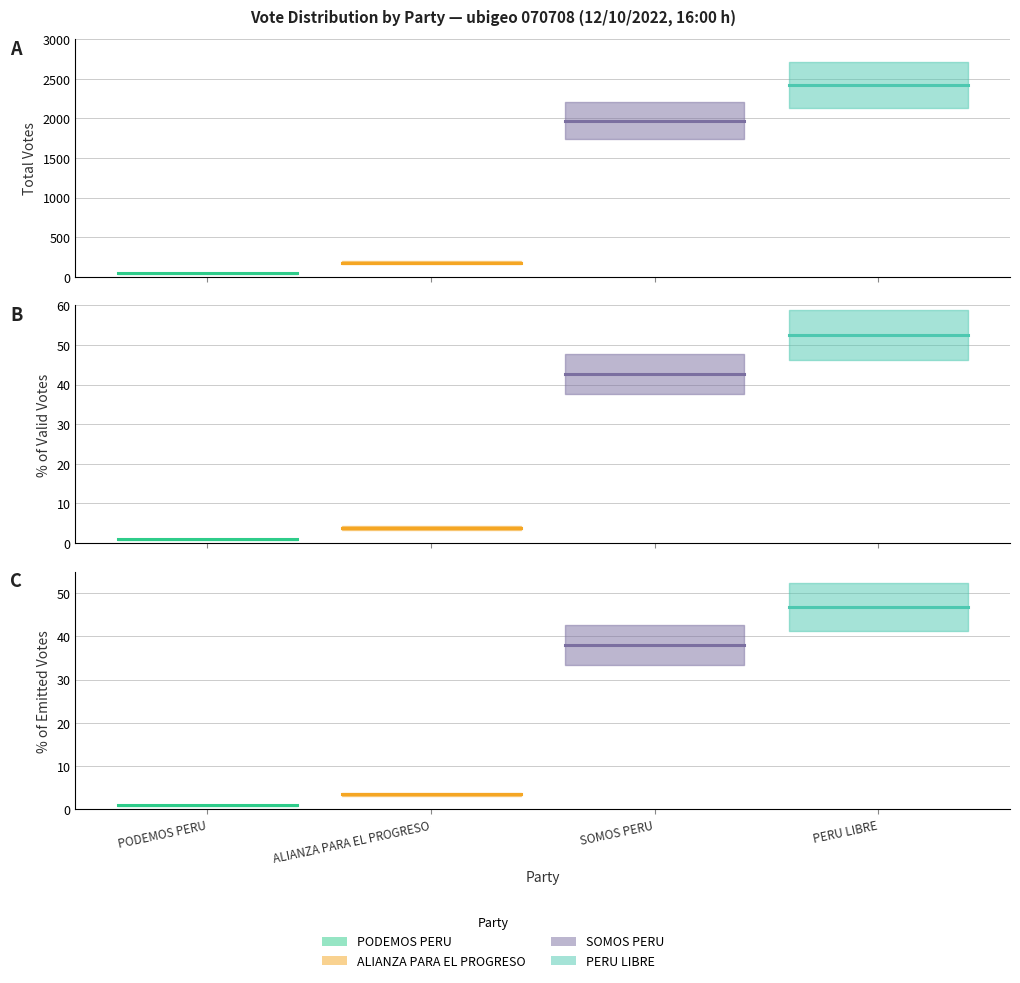

What is the minimum value for PODEMOS PERU?

46